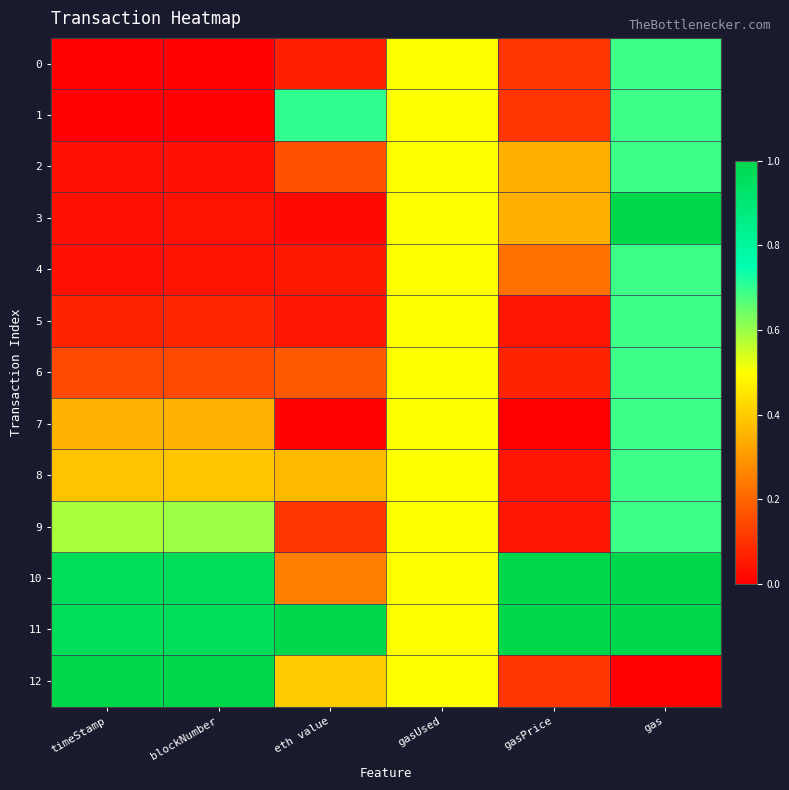

Reading right to left, list all the values displayed in this chart.

0: gas=0.7	gasPrice=0.1	gasUsed=0.5	eth value=0.1	blockNumber=0.0	timeStamp=0.0
1: gas=0.7	gasPrice=0.1	gasUsed=0.5	eth value=0.7	blockNumber=0.0	timeStamp=0.0
2: gas=0.7	gasPrice=0.3	gasUsed=0.5	eth value=0.2	blockNumber=0.0	timeStamp=0.0
3: gas=1.0	gasPrice=0.3	gasUsed=0.5	eth value=0.0	blockNumber=0.0	timeStamp=0.0
4: gas=0.7	gasPrice=0.2	gasUsed=0.5	eth value=0.0	blockNumber=0.0	timeStamp=0.0
5: gas=0.7	gasPrice=0.0	gasUsed=0.5	eth value=0.0	blockNumber=0.1	timeStamp=0.1
6: gas=0.7	gasPrice=0.1	gasUsed=0.5	eth value=0.2	blockNumber=0.1	timeStamp=0.1
7: gas=0.7	gasPrice=0.0	gasUsed=0.5	eth value=0.0	blockNumber=0.4	timeStamp=0.3
8: gas=0.7	gasPrice=0.0	gasUsed=0.5	eth value=0.4	blockNumber=0.4	timeStamp=0.4
9: gas=0.7	gasPrice=0.0	gasUsed=0.5	eth value=0.1	blockNumber=0.6	timeStamp=0.6
10: gas=1.0	gasPrice=1.0	gasUsed=0.5	eth value=0.3	blockNumber=1.0	timeStamp=1.0
11: gas=1.0	gasPrice=1.0	gasUsed=0.5	eth value=1.0	blockNumber=1.0	timeStamp=1.0
12: gas=0.0	gasPrice=0.1	gasUsed=0.5	eth value=0.4	blockNumber=1.0	timeStamp=1.0